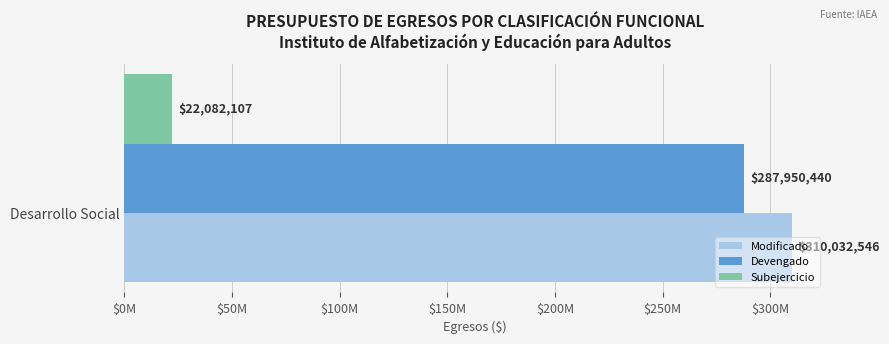

What are all the series names shown in the legend?

Modificado, Devengado, Subejercicio